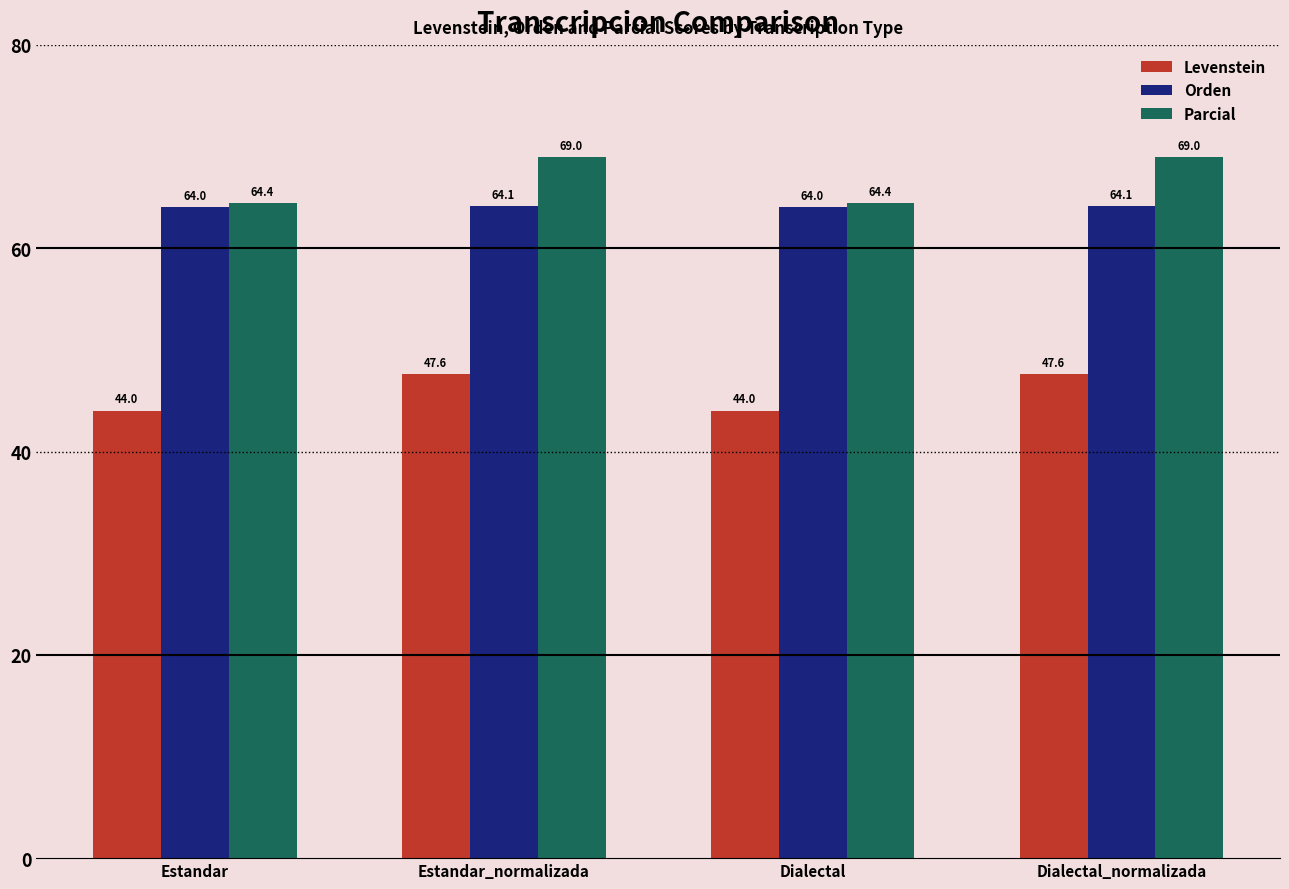

Is the value of Parcial at Dialectal_normalizada greater than the value of Levenstein at Dialectal_normalizada?

Yes